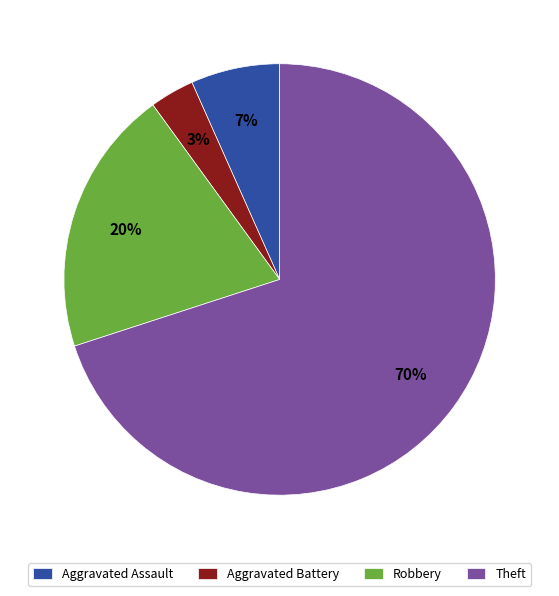

Count the number of slices in the pie.

4